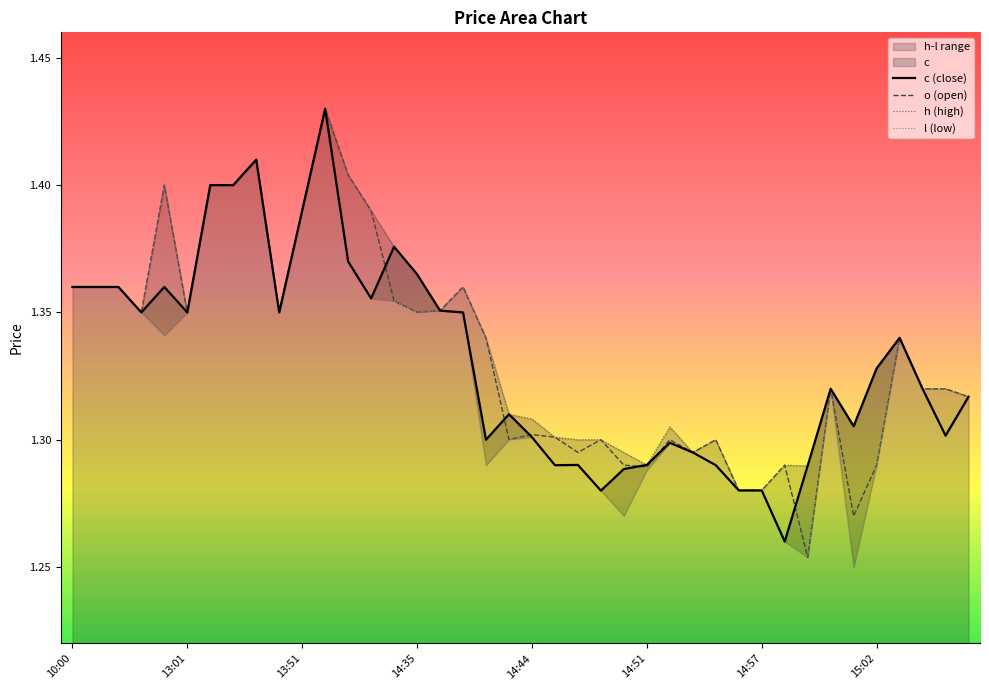

At which category is the sum across all series the highest?

14:22